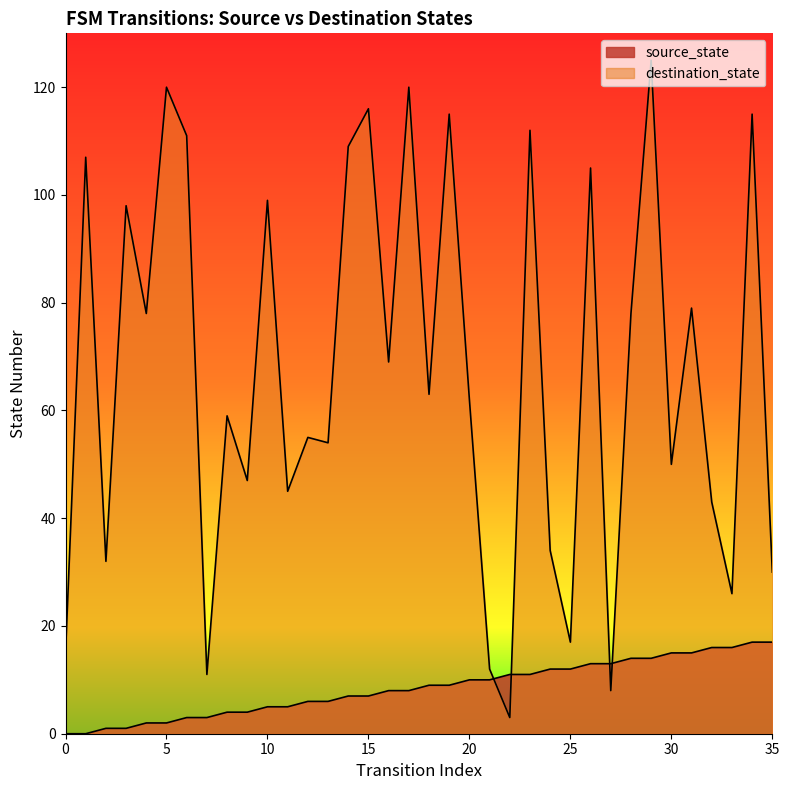

Reading left to right, extract all data points from this chart.

source_state: 0	0	1	1	2	2	3	3	4	4	5	5	6	6	7	7	8	8	9	9	10	10	11	11	12	12	13	13	14	14	15	15	16	16	17	17
destination_state: 15	107	32	98	78	120	111	11	59	47	99	45	55	54	109	116	69	120	63	115	62	12	3	112	34	17	105	8	78	125	50	79	43	26	115	30